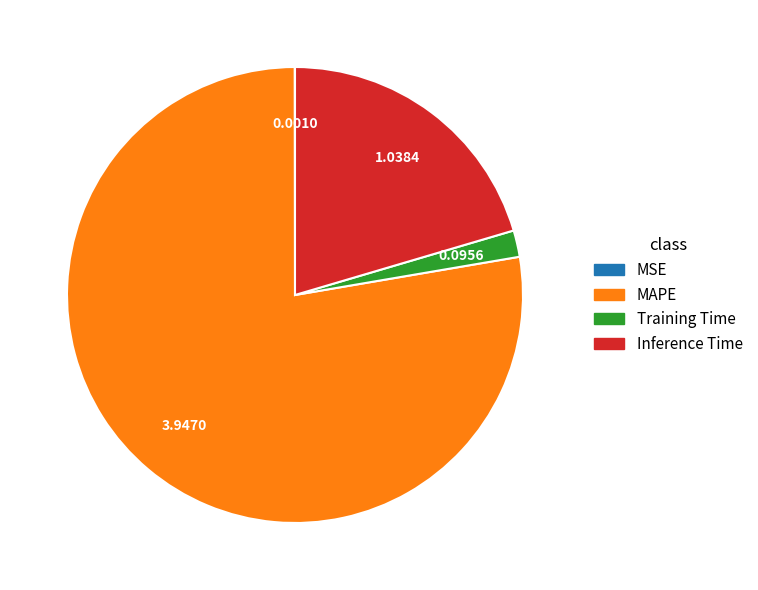

Does Training Time account for over 50% of the chart?

No